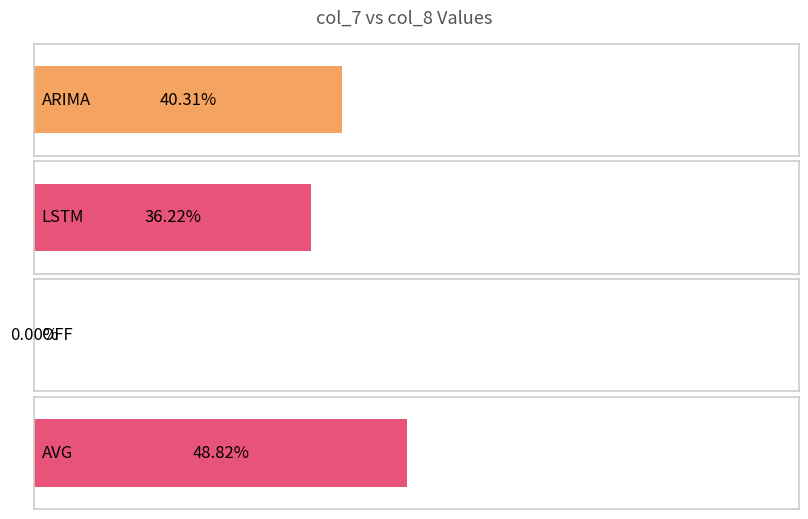

List the labels in order of value, largest first.

AVG, ARIMA, LSTM, OFF